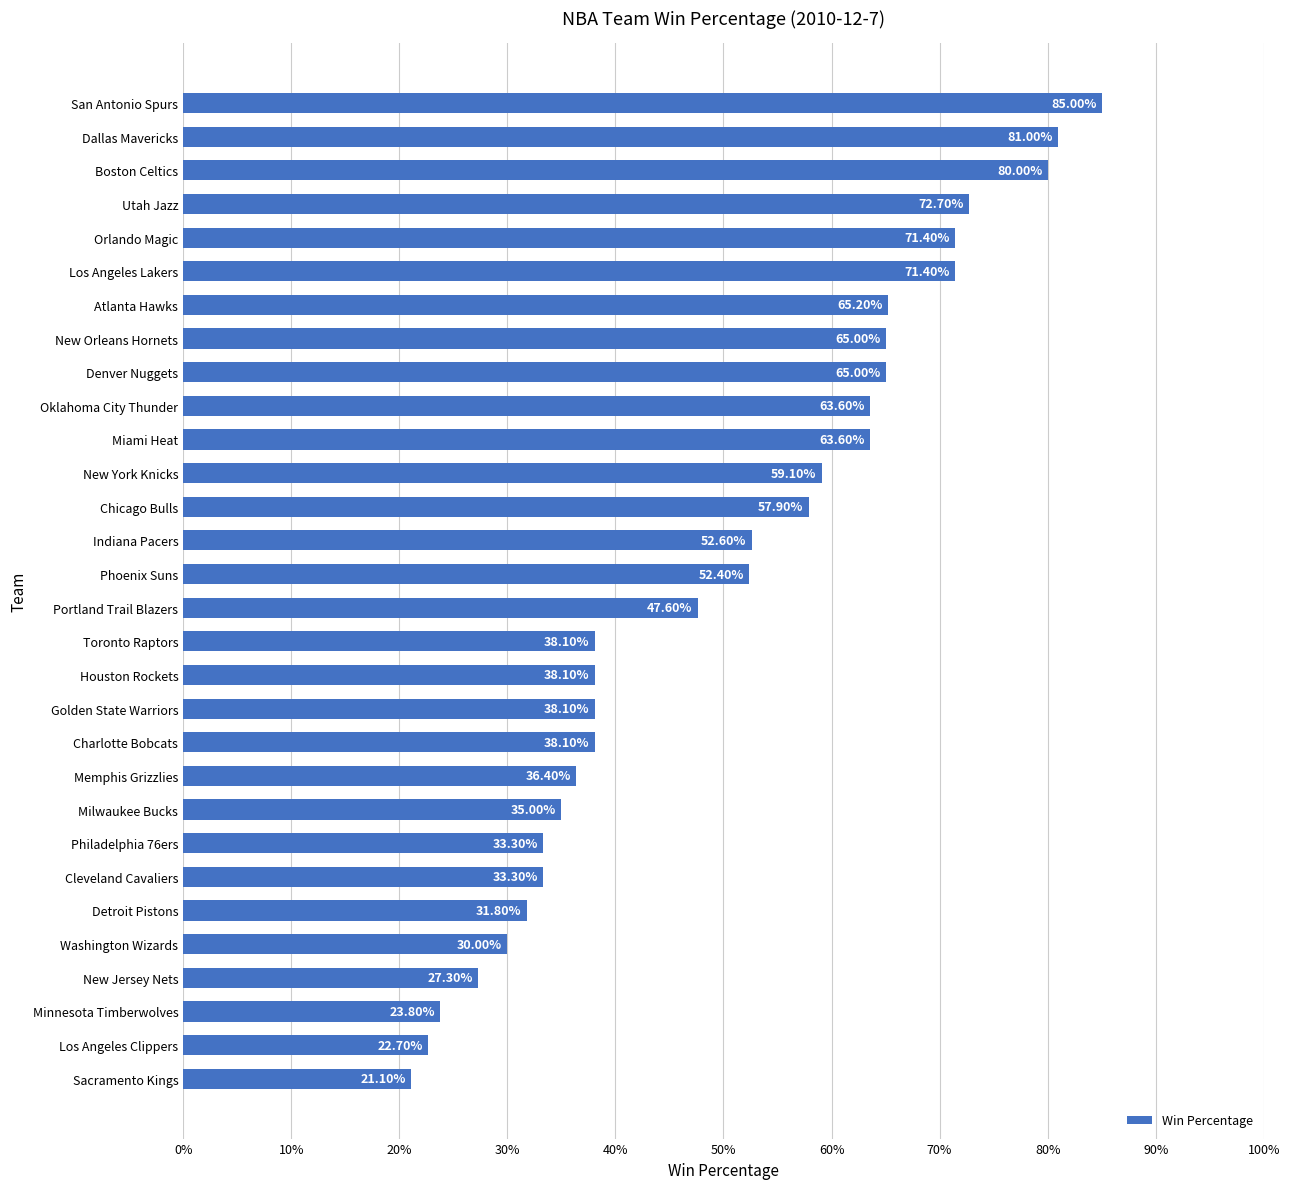

What is the difference between the maximum and minimum values?

0.6